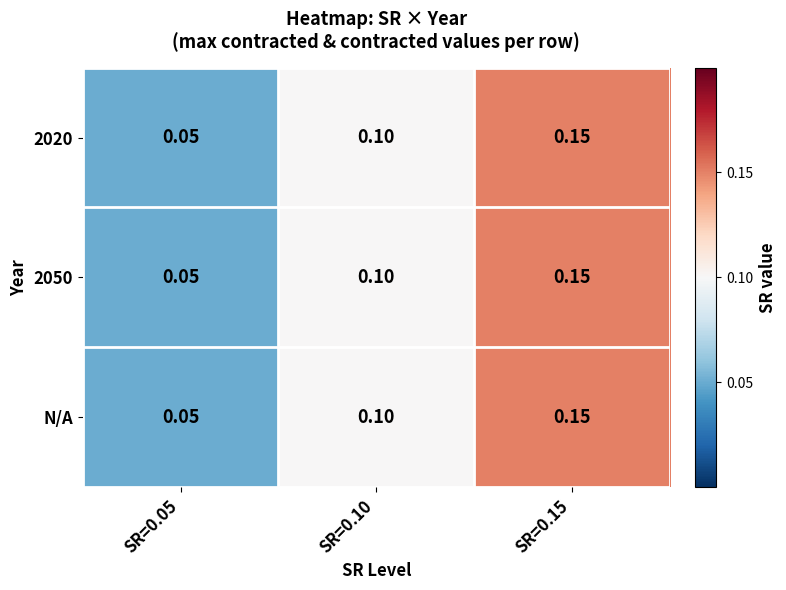

Is the value of 2050 at SR=0.15 greater than the value of N/A at SR=0.10?

Yes